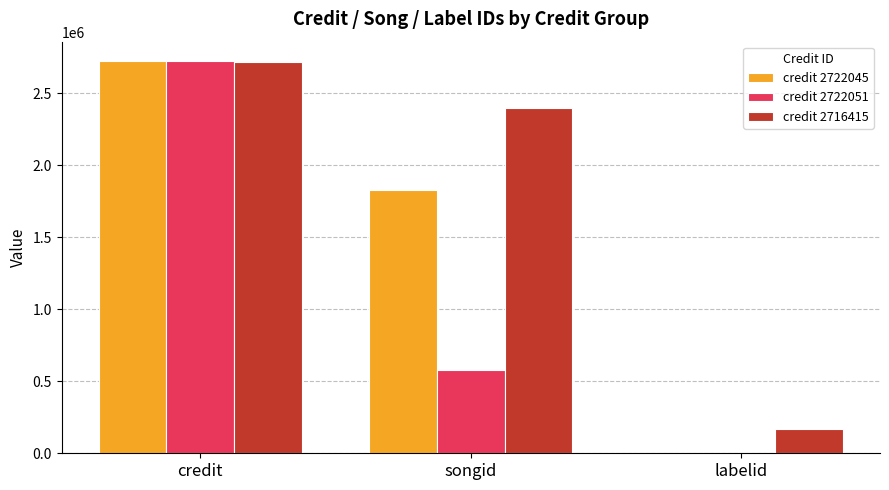

How many groups of bars are there?

3